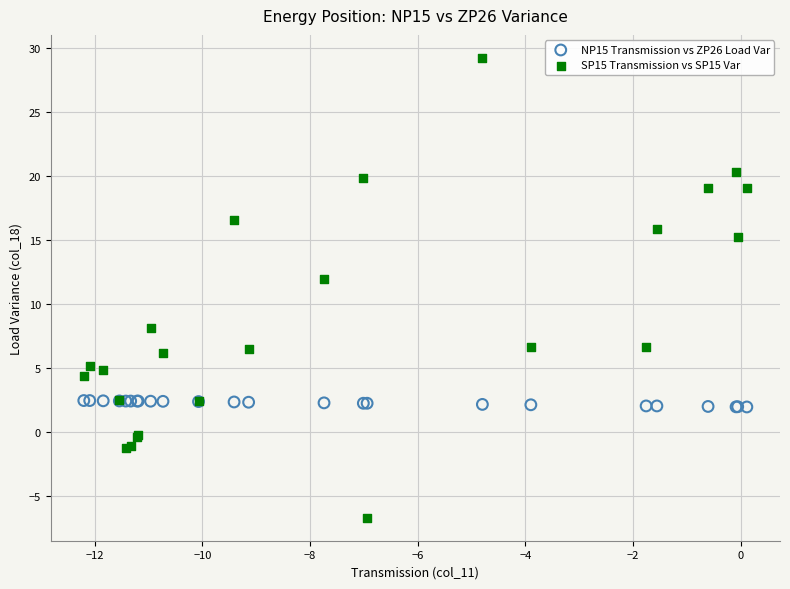

What is the X range (max minus min) for the scatter plot?

12.3